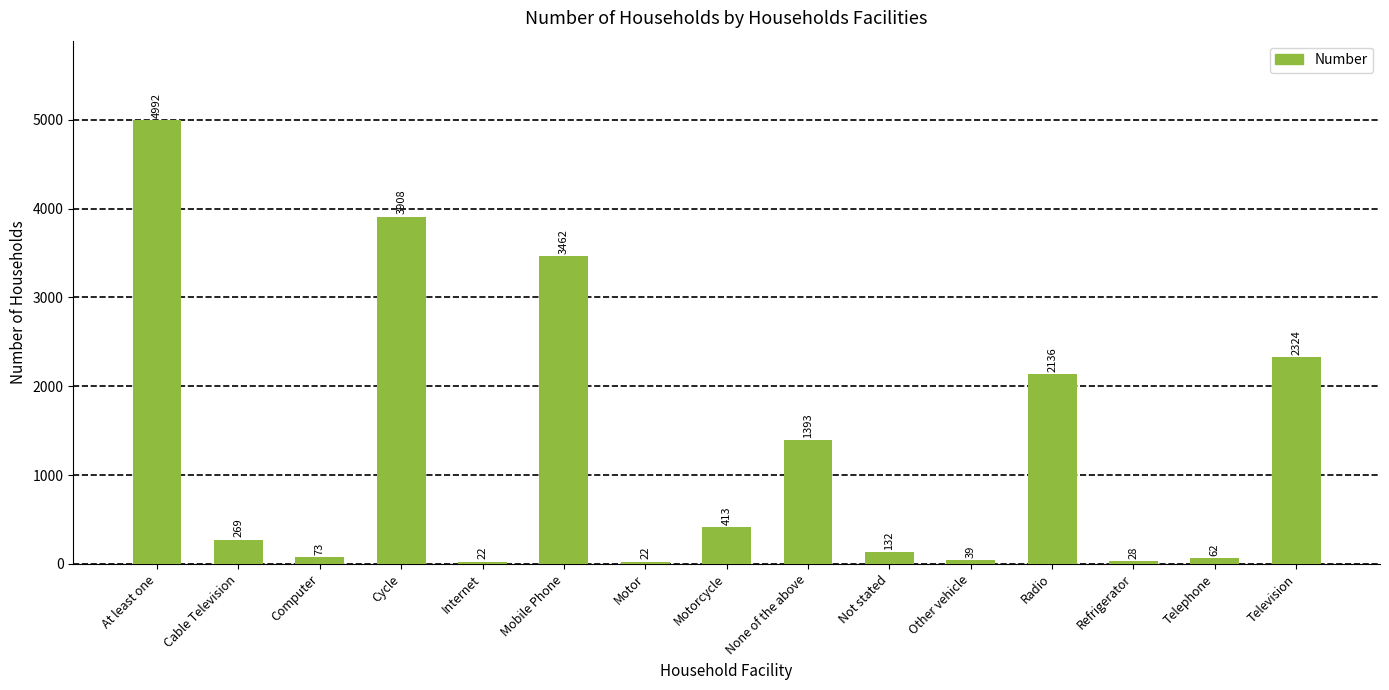

What is the approximate value at Motor, to the nearest 10?

20